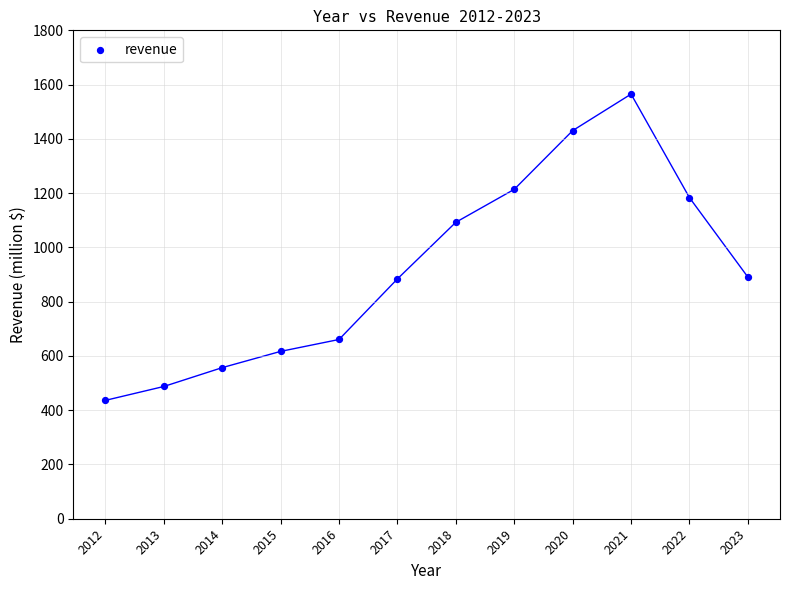

What is the average Y value?

918.1